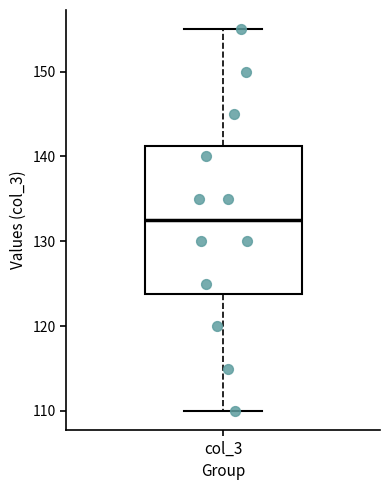

Transcribe this box plot: give where the median line is, the range the box spans, and where the two whiskers end, as read against the y-axis. The values are not printed on the chart, so give them approximately, as read against the axis.

median 133, box 124 to 141, whiskers 110 to 155